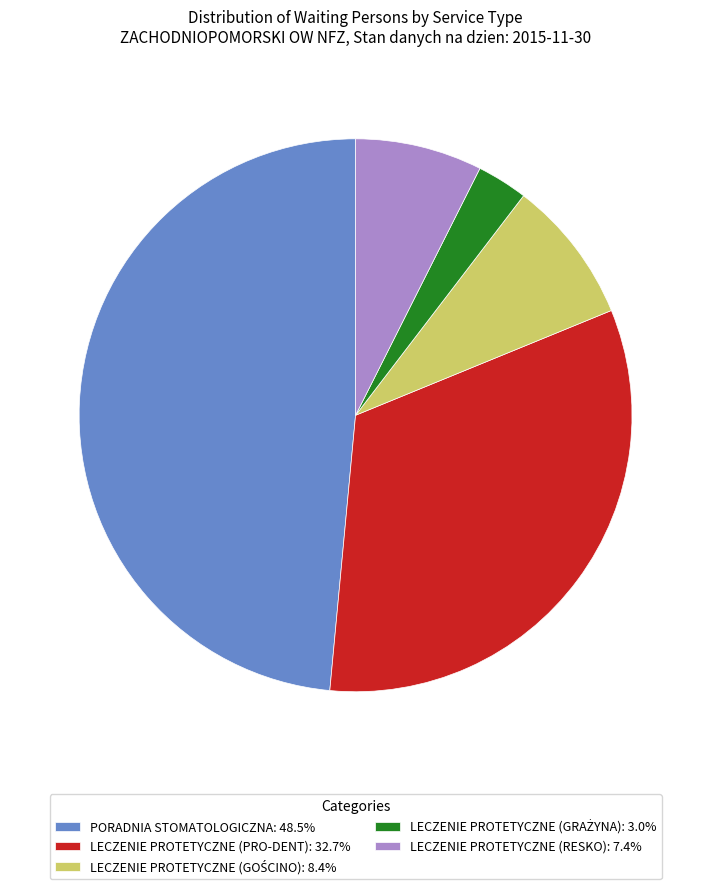

Does any single category account for the majority?

No